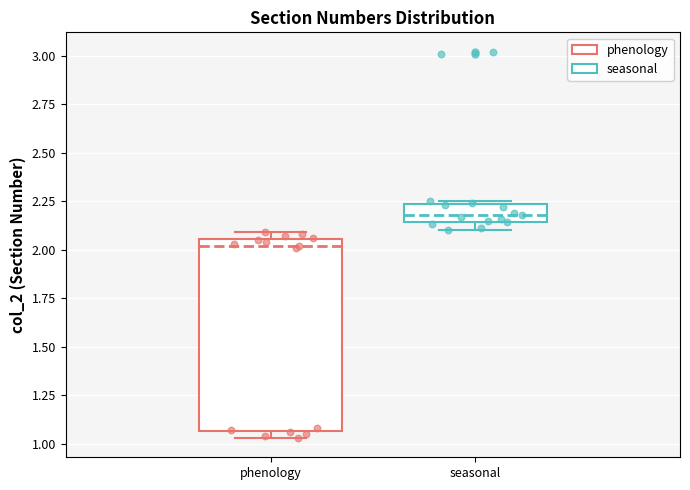

Which box has the lowest median line?

phenology